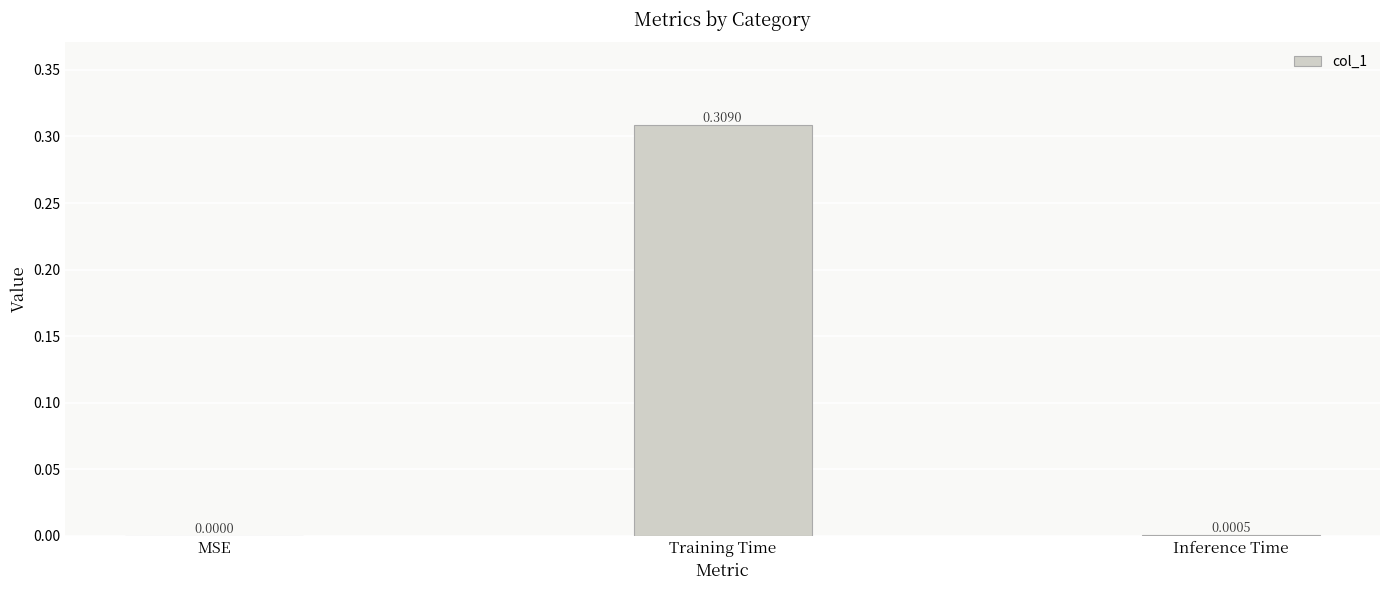

Which category has the highest value across all series?

Training Time